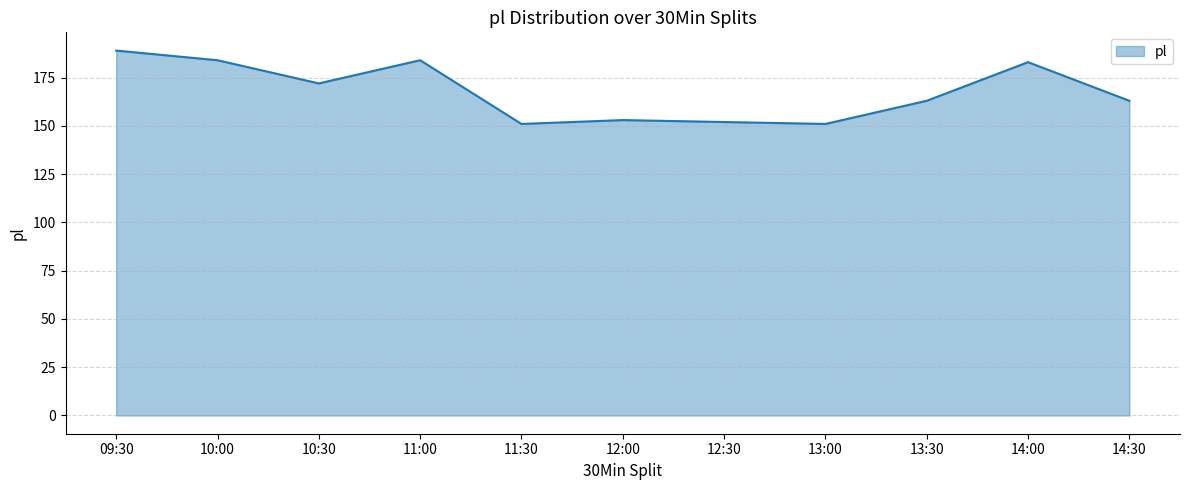

True or false: the data shows 151 at 11:30.

True